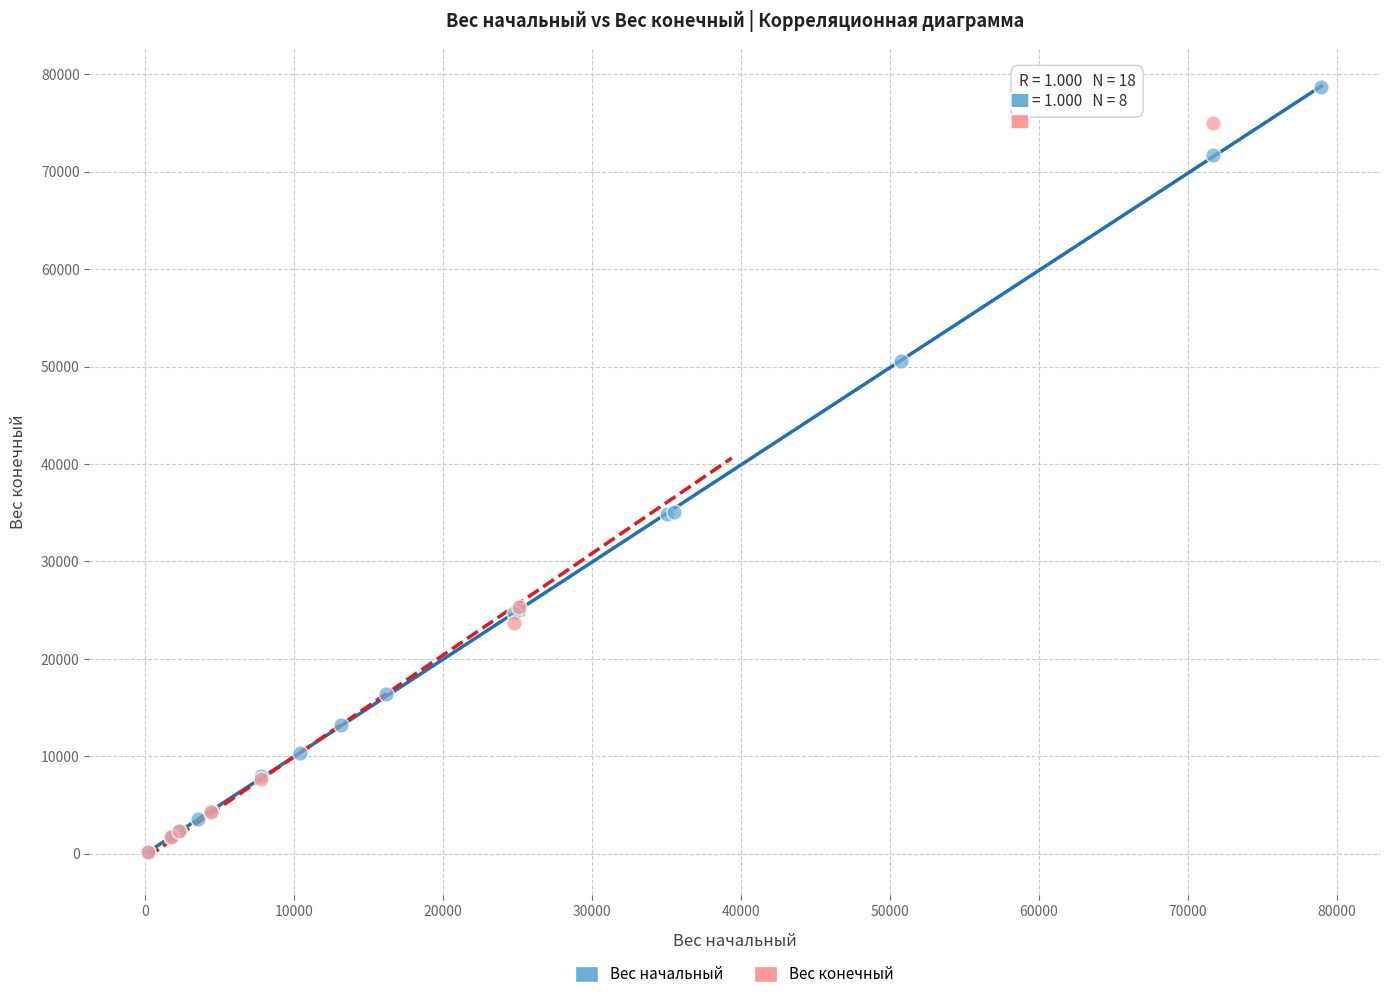

Which series contains the highest Y value?

Вес начальный